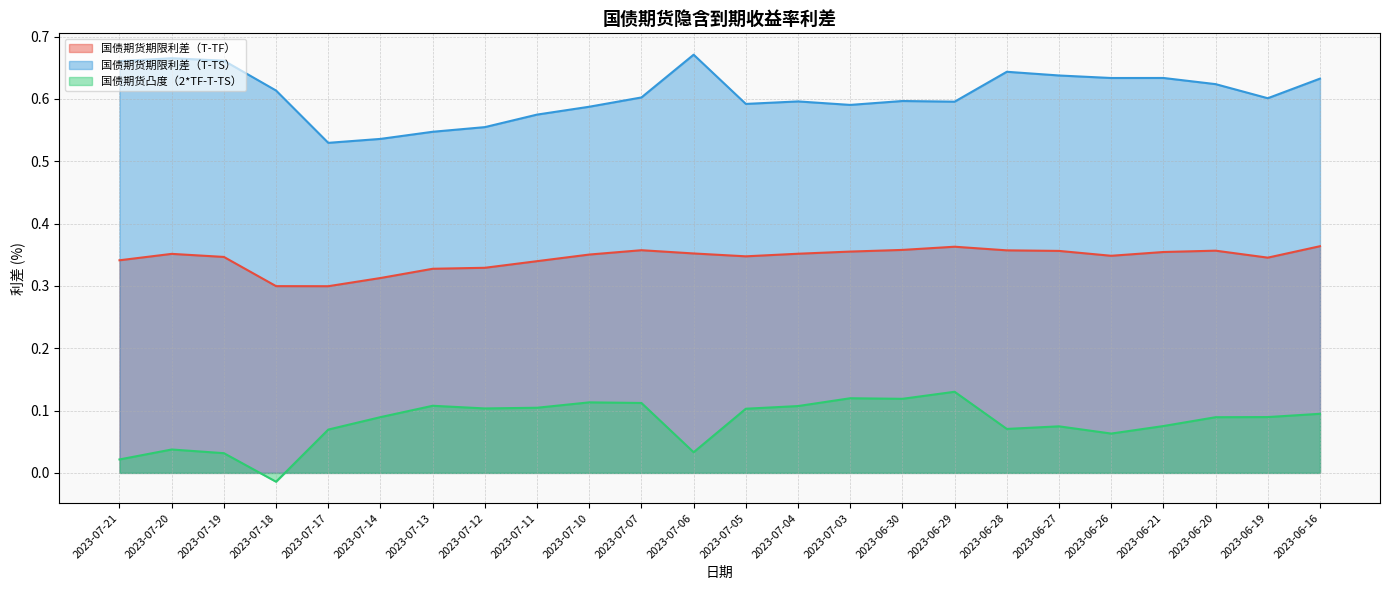

Which has a higher value, 2023-07-20 or 2023-06-16?

2023-06-16